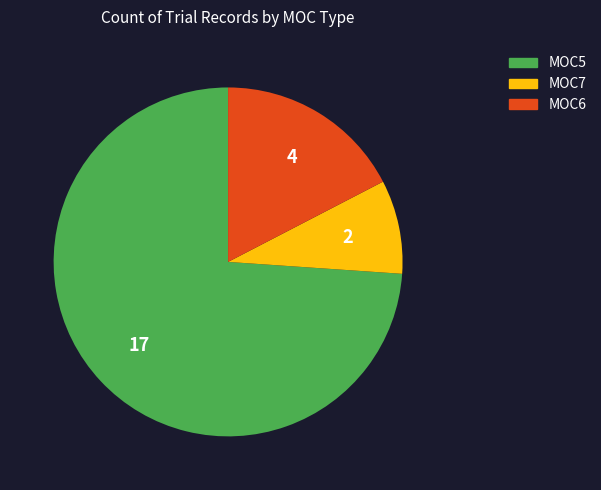

Approximately how many times larger is the value at MOC7 compared to MOC5?

0.1